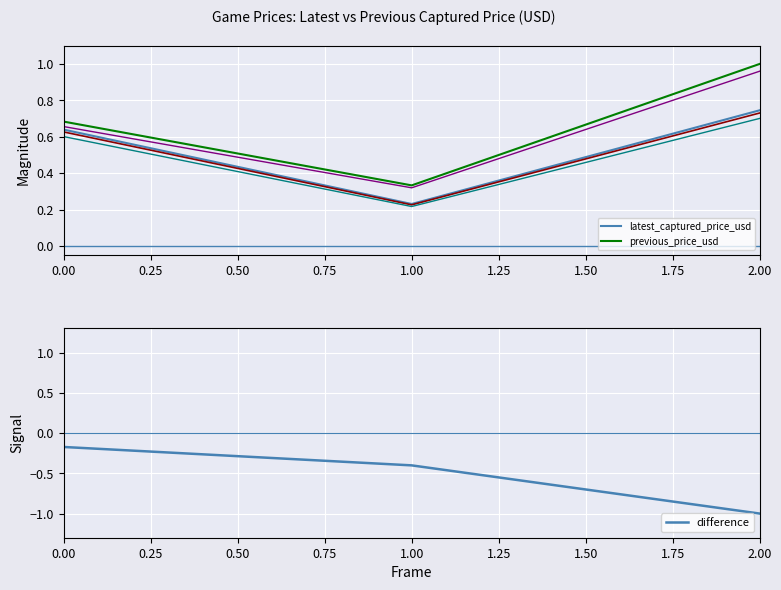

At which label does previous_price_usd reach its peak?

2.00